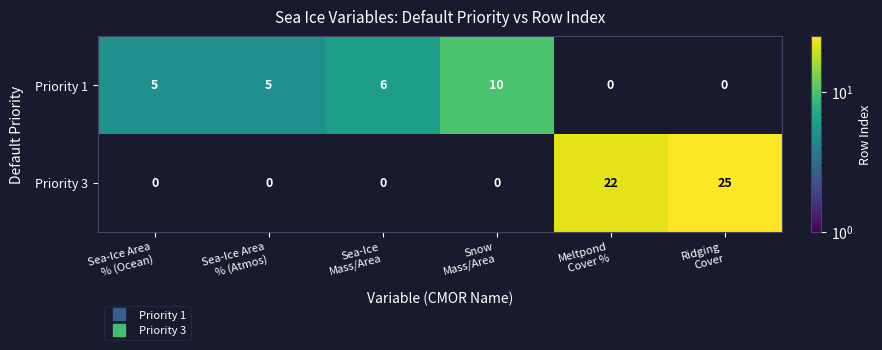

Which series has the largest range (max minus min)?

Priority 3